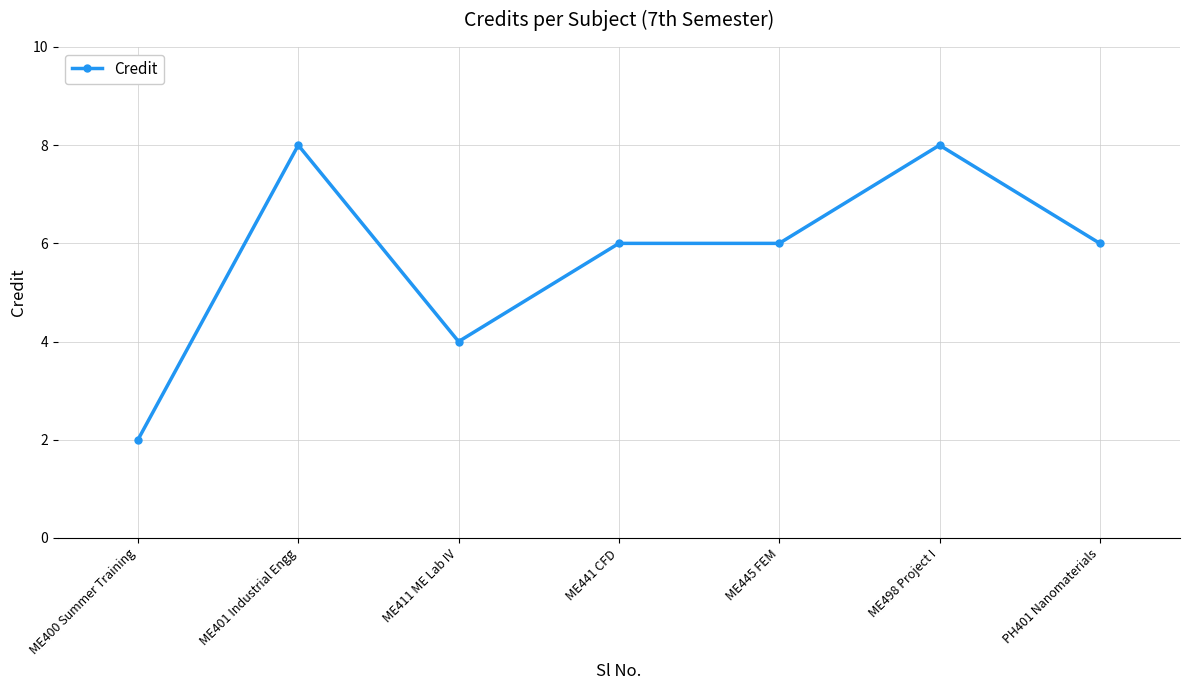

Count the values in the range 4 to 8.

6